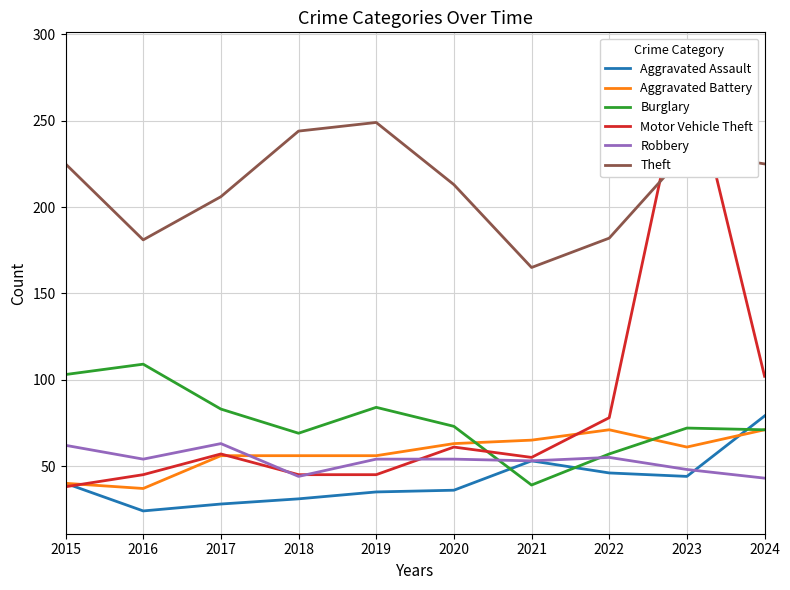

True or false: Robbery has more than 1 interior local peaks.

True